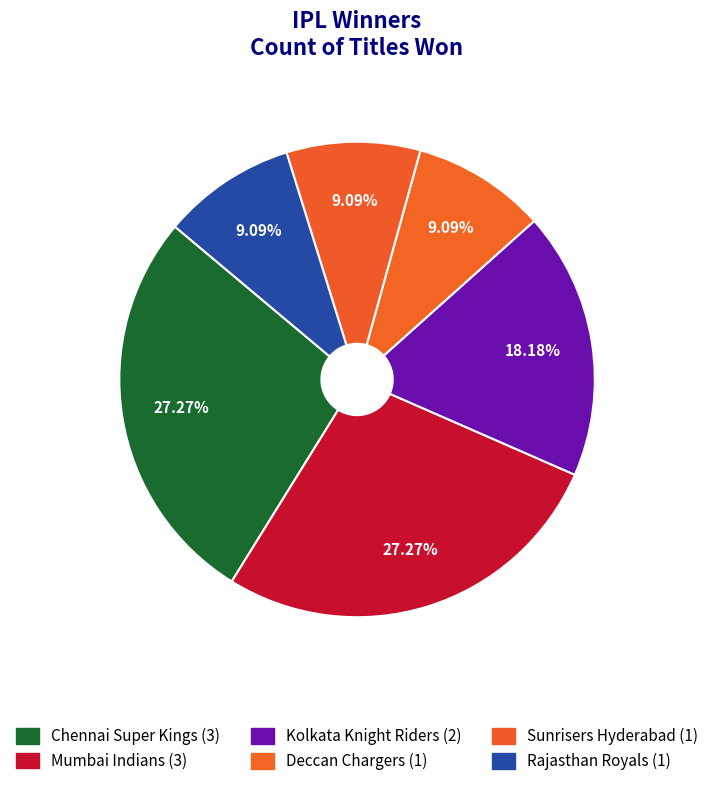

How many slices are in this pie chart?

6